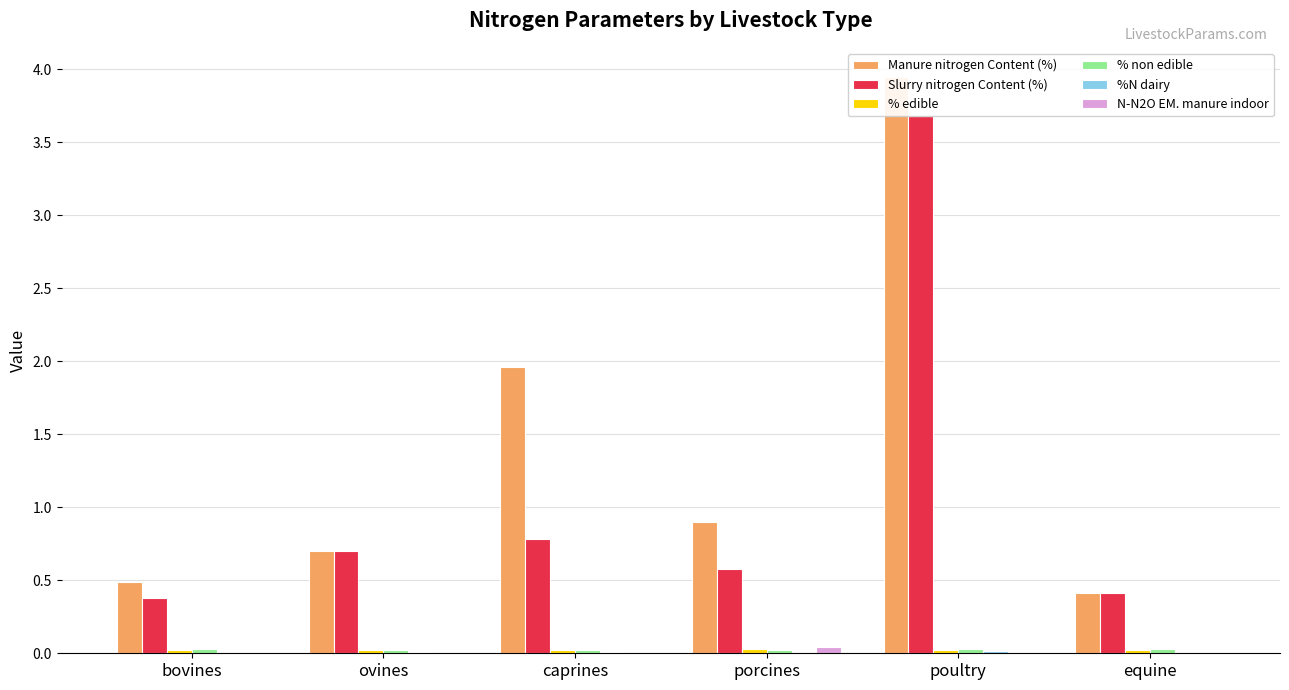

What is the label of the 3rd bar from the right?

porcines